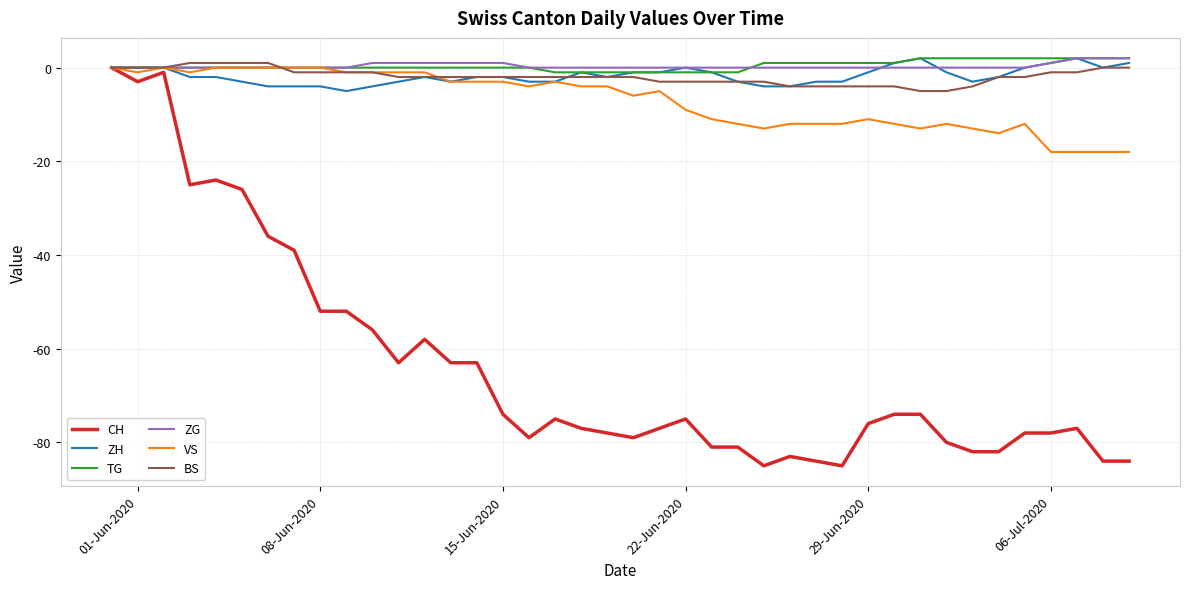

Which series has the largest range (max minus min)?

CH